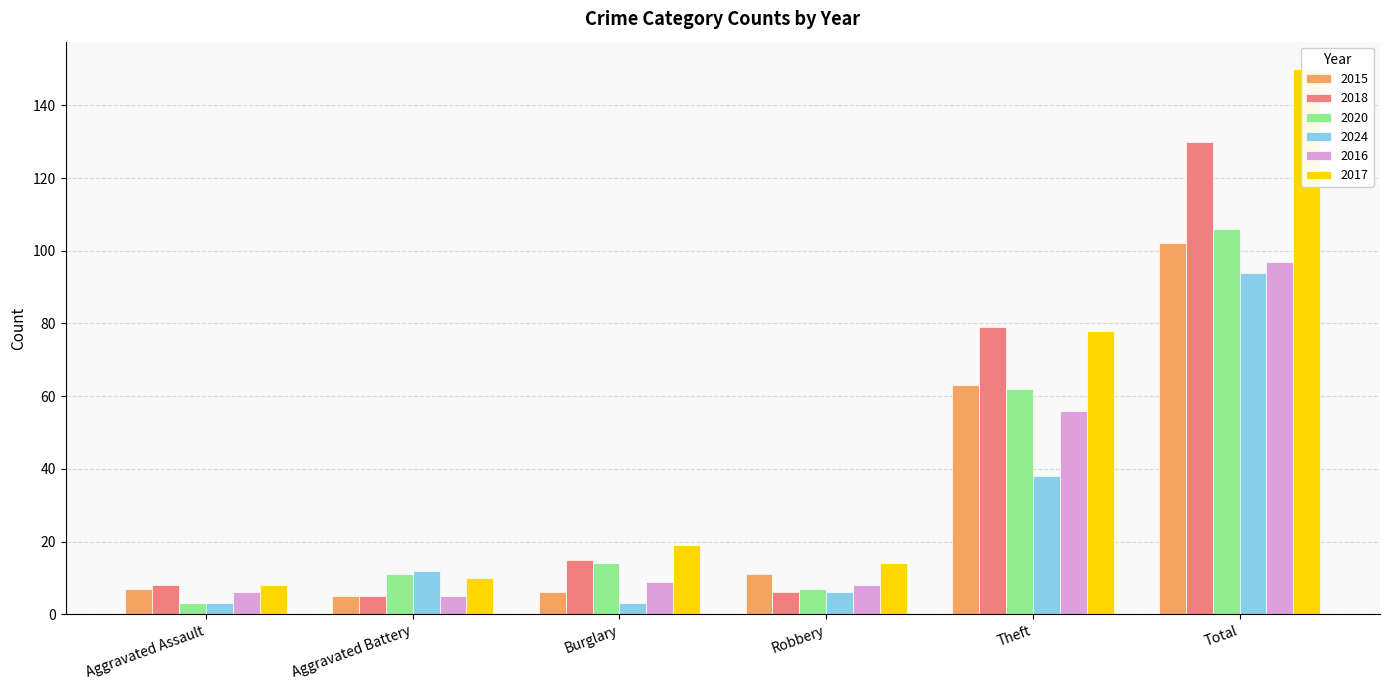

Between Aggravated Assault and Burglary, which series saw the biggest shift?

2020